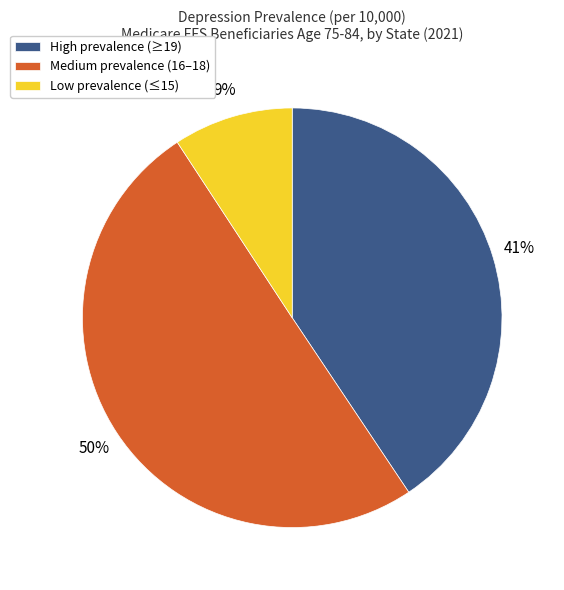

To the nearest percent, what is the difference between the largest and smallest slice percentages?

41%